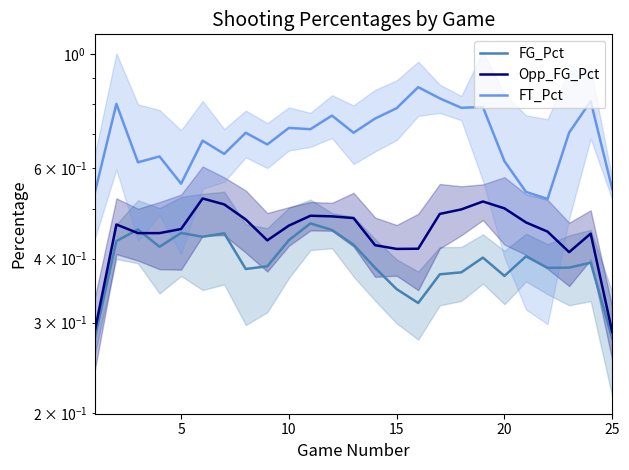

True or false: Opp_FG_Pct and FT_Pct intersect in this chart.

False